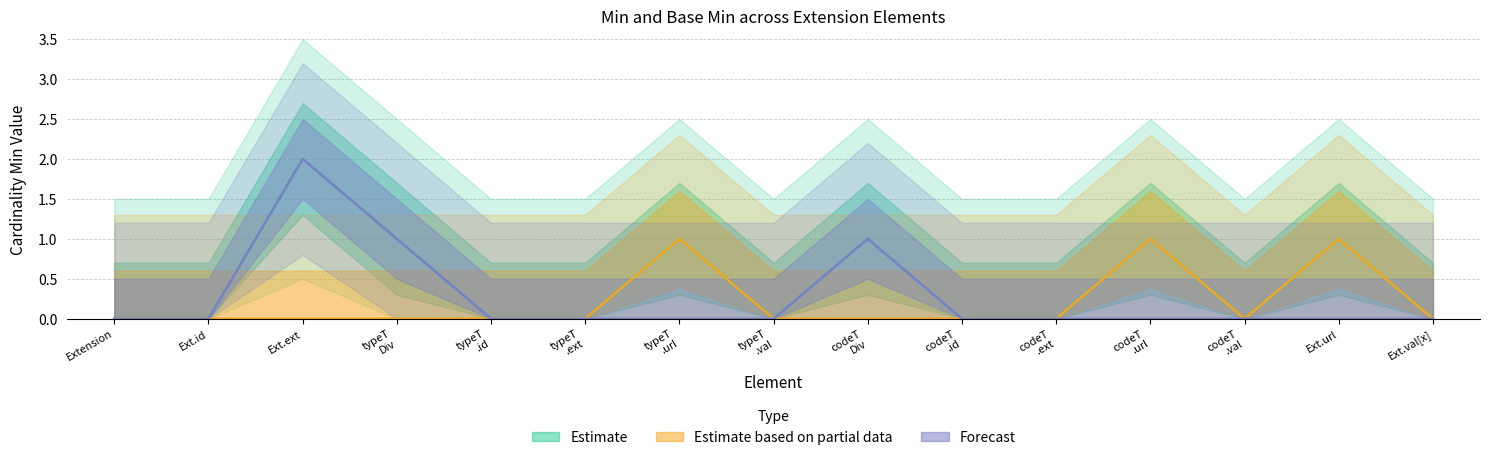

Which category has the highest value across all series?

Ext.ext